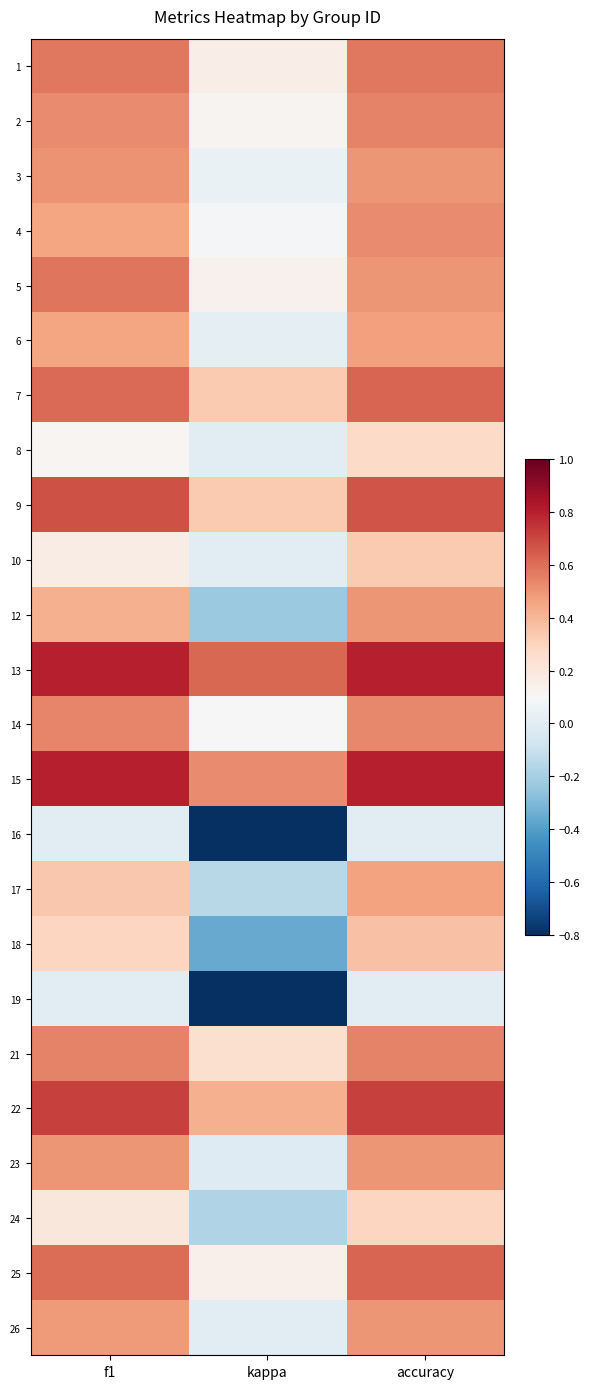

Reading left to right, transcribe all the data shown in this chart.

1: f1=0.6	kappa=0.2	accuracy=0.6
2: f1=0.5	kappa=0.1	accuracy=0.5
3: f1=0.5	kappa=0.0	accuracy=0.5
4: f1=0.5	kappa=0.1	accuracy=0.5
5: f1=0.6	kappa=0.1	accuracy=0.5
6: f1=0.5	kappa=0.0	accuracy=0.5
7: f1=0.6	kappa=0.3	accuracy=0.6
8: f1=0.1	kappa=0.0	accuracy=0.3
9: f1=0.7	kappa=0.3	accuracy=0.7
10: f1=0.2	kappa=0.0	accuracy=0.3
12: f1=0.4	kappa=-0.2	accuracy=0.5
13: f1=0.8	kappa=0.6	accuracy=0.8
14: f1=0.5	kappa=0.1	accuracy=0.5
15: f1=0.8	kappa=0.5	accuracy=0.8
16: f1=0.0	kappa=-0.8	accuracy=0.0
17: f1=0.3	kappa=-0.2	accuracy=0.5
18: f1=0.3	kappa=-0.4	accuracy=0.4
19: f1=0.0	kappa=-0.8	accuracy=0.0
21: f1=0.5	kappa=0.2	accuracy=0.5
22: f1=0.7	kappa=0.4	accuracy=0.7
23: f1=0.5	kappa=-0.0	accuracy=0.5
24: f1=0.2	kappa=-0.2	accuracy=0.3
25: f1=0.6	kappa=0.1	accuracy=0.6
26: f1=0.5	kappa=0.0	accuracy=0.5